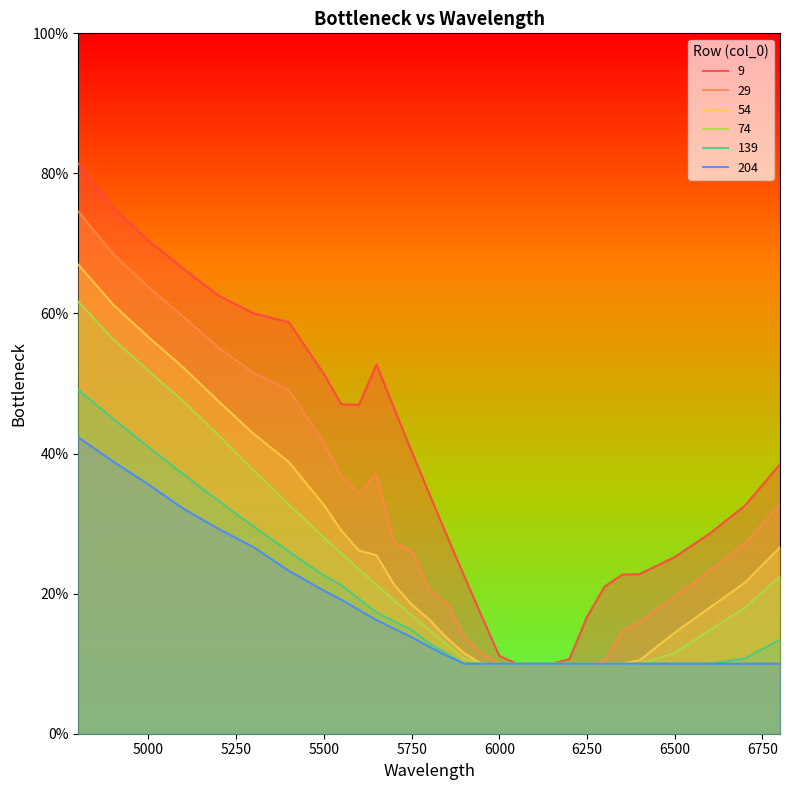

What is the sum of all 139 values?

5.5